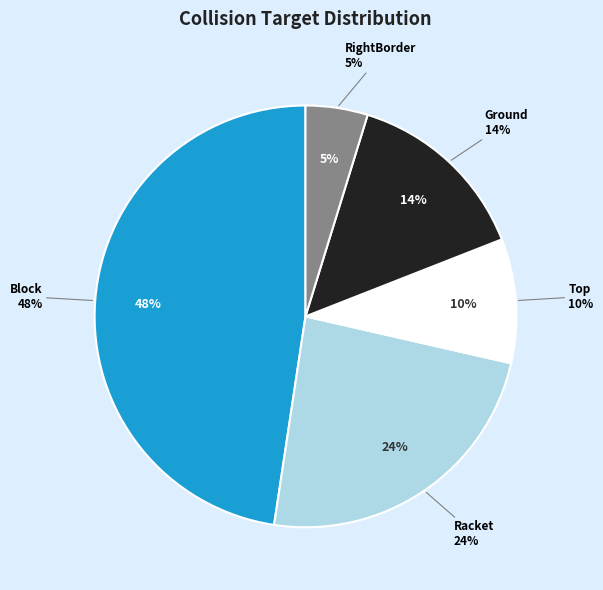

How many slices are in this pie chart?

5